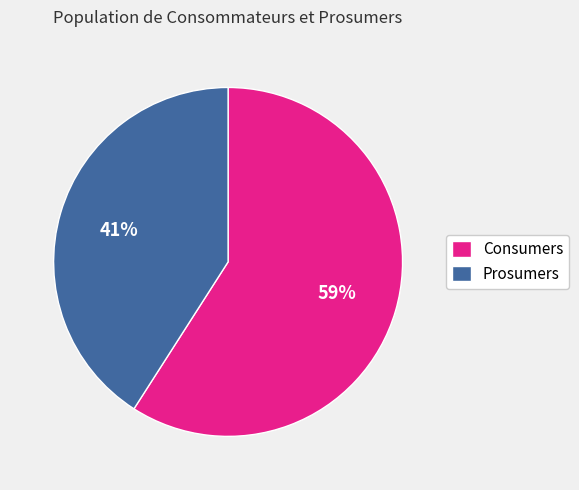

Which slice is the largest?

Consumers